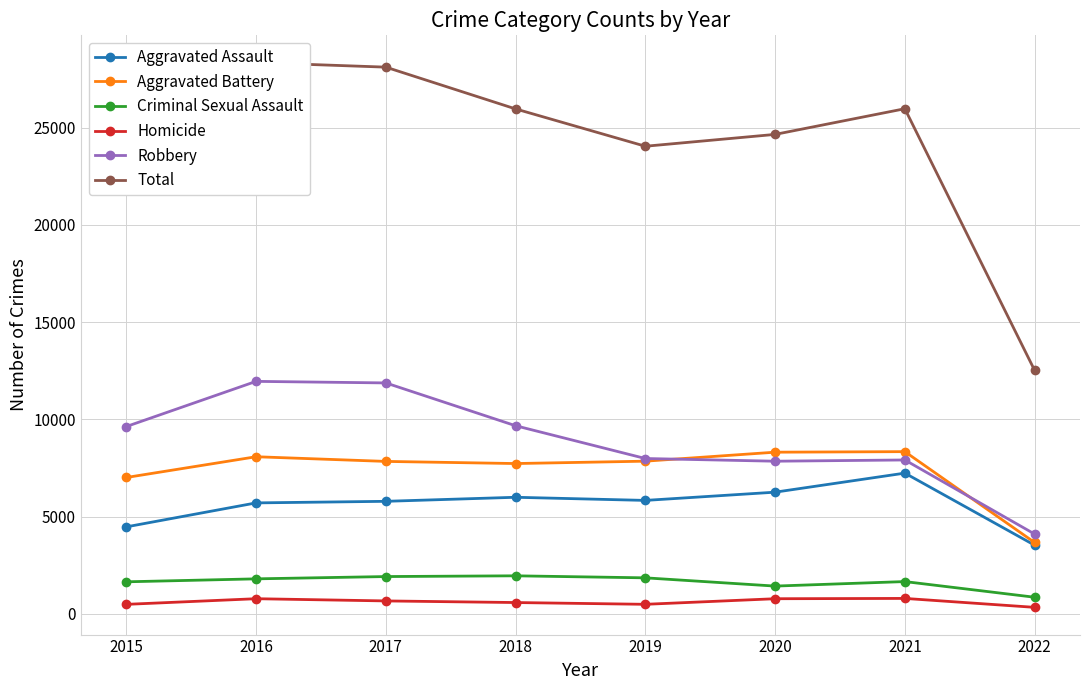

List the series in order of their peak value, lowest first.

Homicide, Criminal Sexual Assault, Aggravated Assault, Aggravated Battery, Robbery, Total